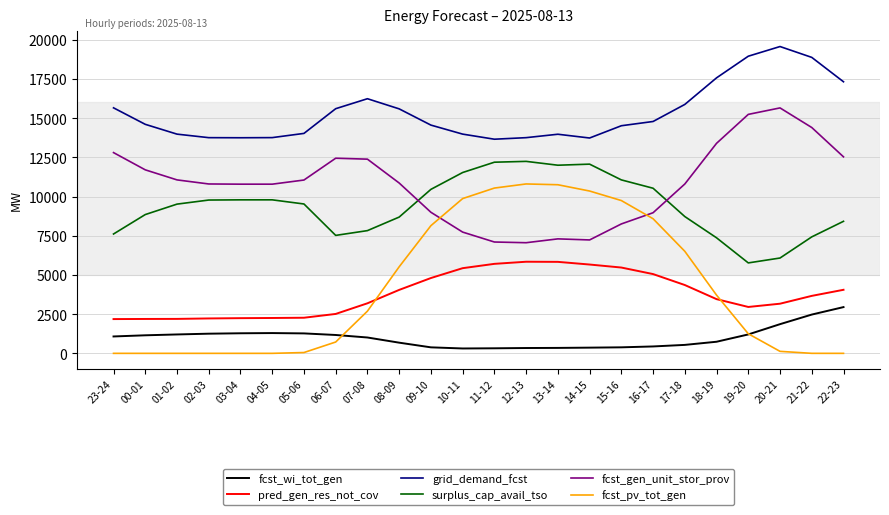

Which series changed the most between 13-14 and 21-22?

fcst_pv_tot_gen